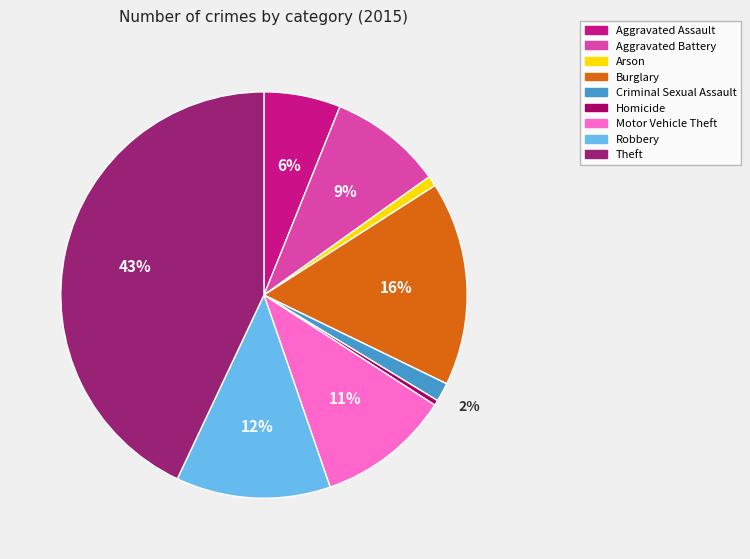

Between Theft and Burglary, which is larger?

Theft